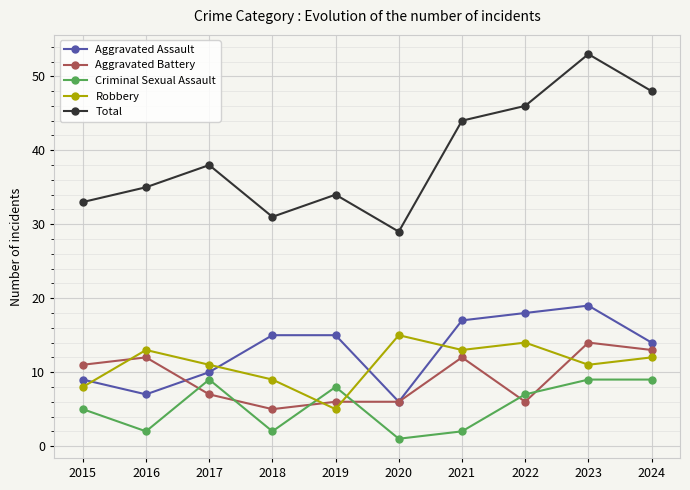

The value of Total at 2016 is 35. True or false?

True